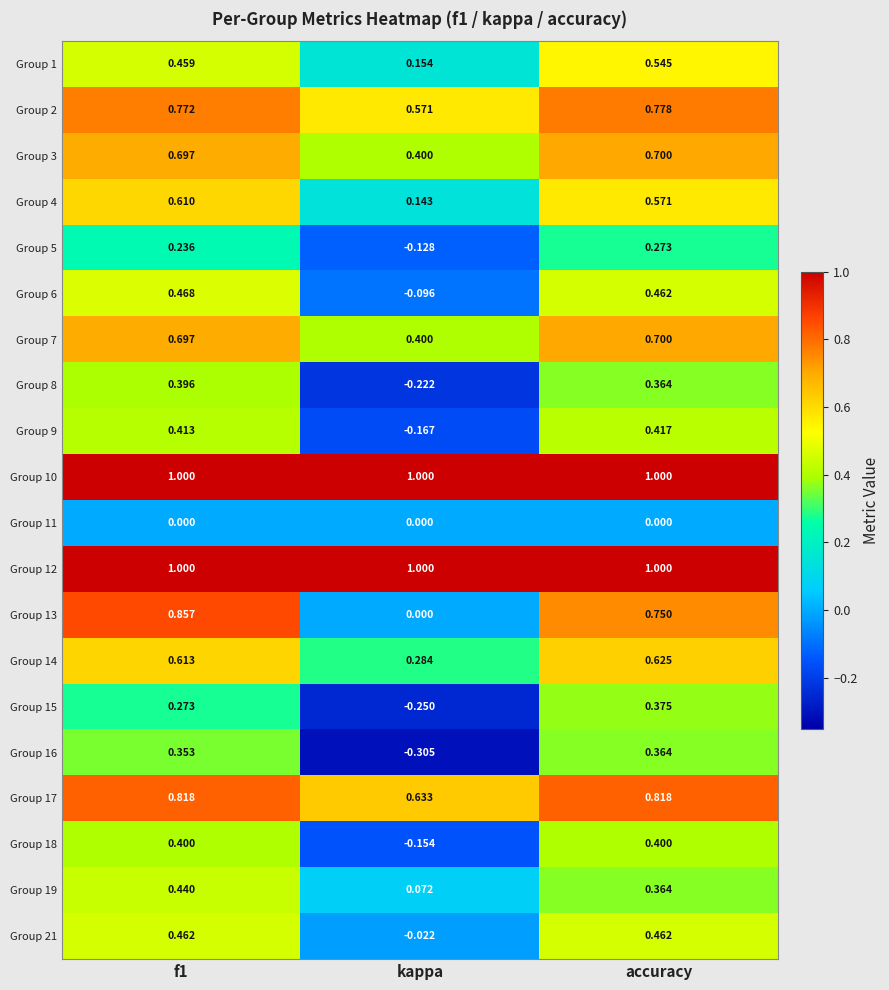

What is the spread (max minus min) of values at f1?

1.0